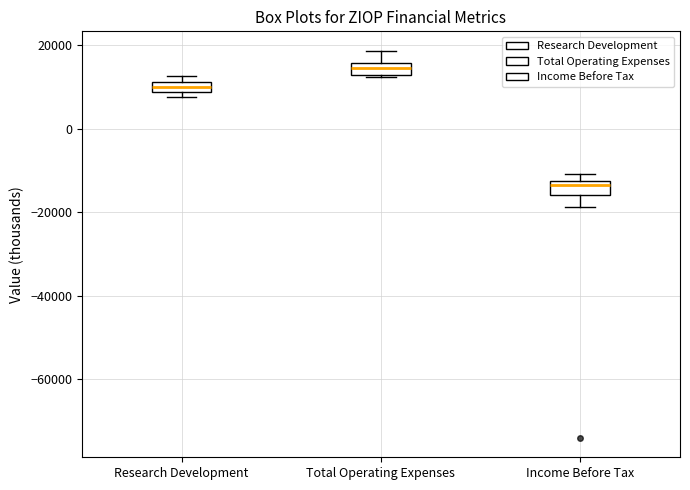

Where does the median line of the box for Income Before Tax sit on the y-axis? The values are not printed on the chart, so give them approximately, as read against the axis.

-14000